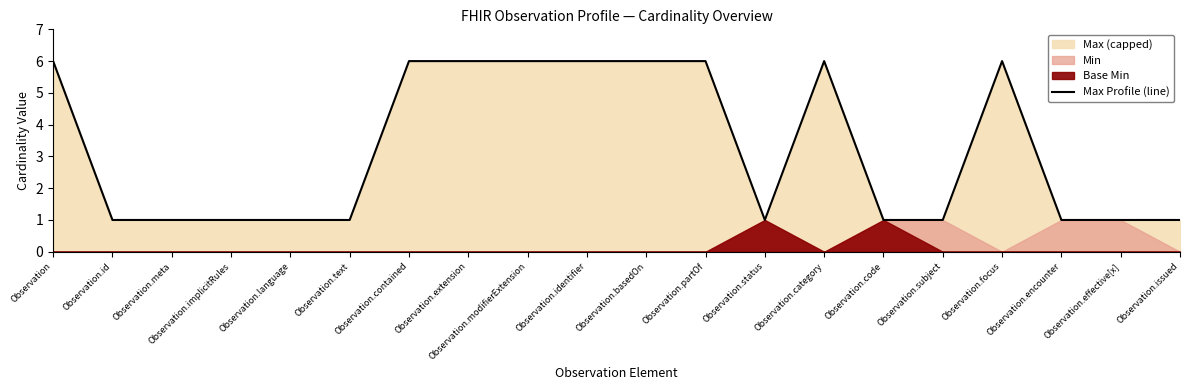

Approximately how many times larger is the value at Observation.encounter compared to Observation?

0.2